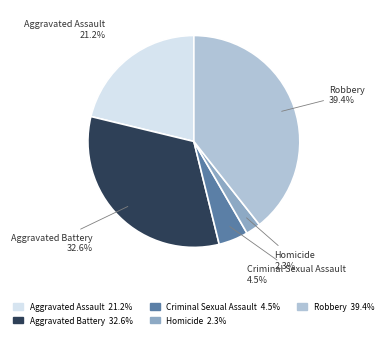

Approximately how many times larger is the value at Aggravated Assault compared to Robbery?

0.5